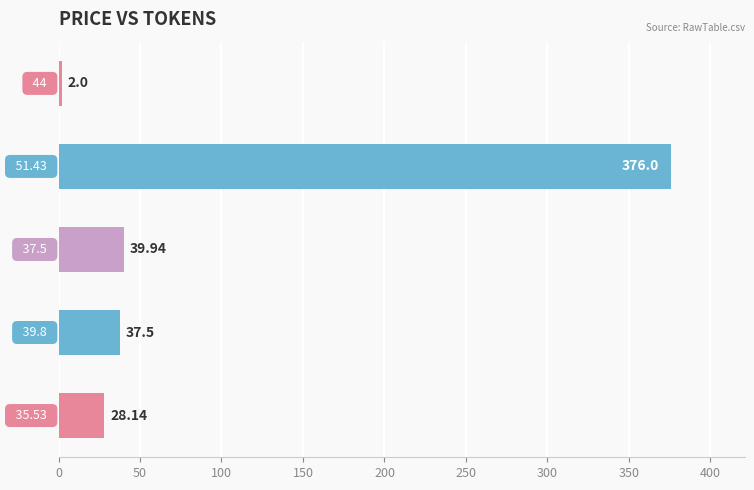

What is the difference between the maximum and minimum values?

374.0